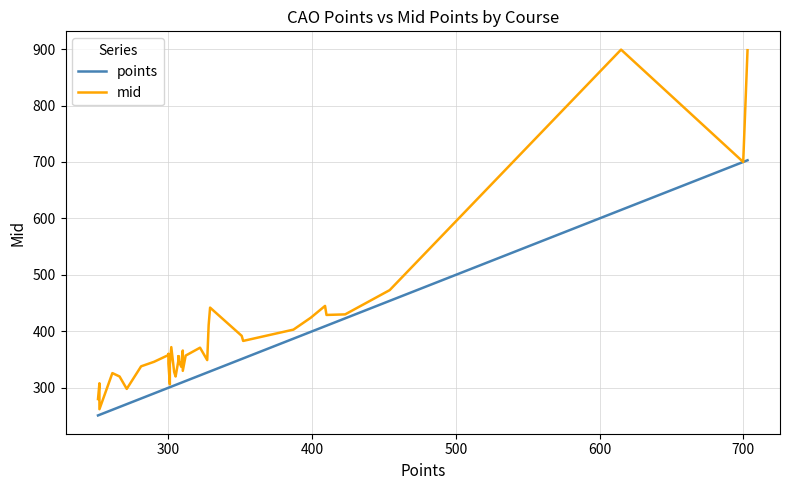

What is the difference between the second highest and minimum values in the points series?

449